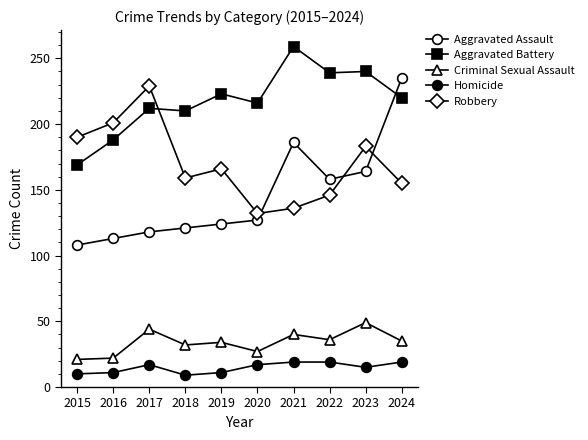

Does the chart have visible grid lines?

No